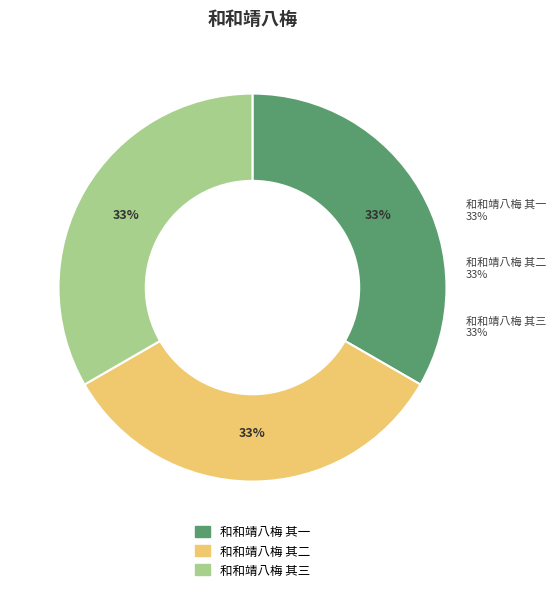

Is it true that 和和靖八梅 其三 is 33% of the pie?

True